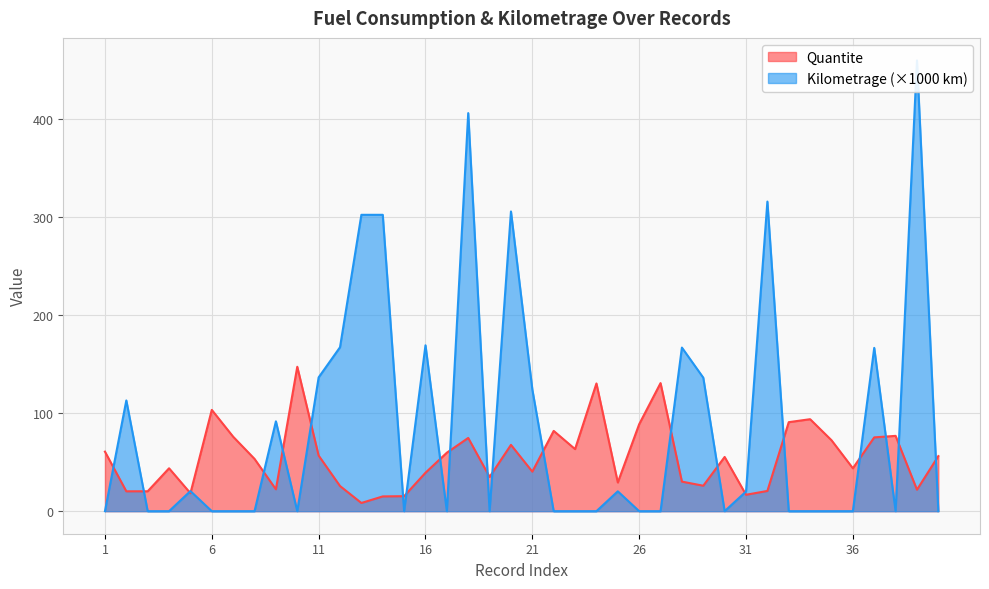

Reading left to right, what are all the values shown in this chart?

Quantite: 60.7	20.3	20.3	43.7	18.3	103.2	75.9	53.3	22.3	147.2	56.7	25.6	8.4	15.1	15.3	39.2	59.6	74.6	34.9	67.6	40.3	81.8	63.2	130.1	29.2	88.6	130.5	30.1	25.9	55.2	16.7	20.6	90.7	93.7	72.3	43.7	75.2	76.8	21.9	56.1
Kilometrage: 0.0	112.8	0.0	0.0	20.5	0.0	0.0	0.0	91.6	0.0	136.3	167.0	302.0	302.0	0.0	169.0	0.0	405.6	0.0	305.4	124.0	0.0	0.0	0.0	20.2	0.0	0.0	166.7	136.0	0.0	20.0	315.5	0.0	0.0	0.0	0.0	166.4	0.0	459.3	0.0